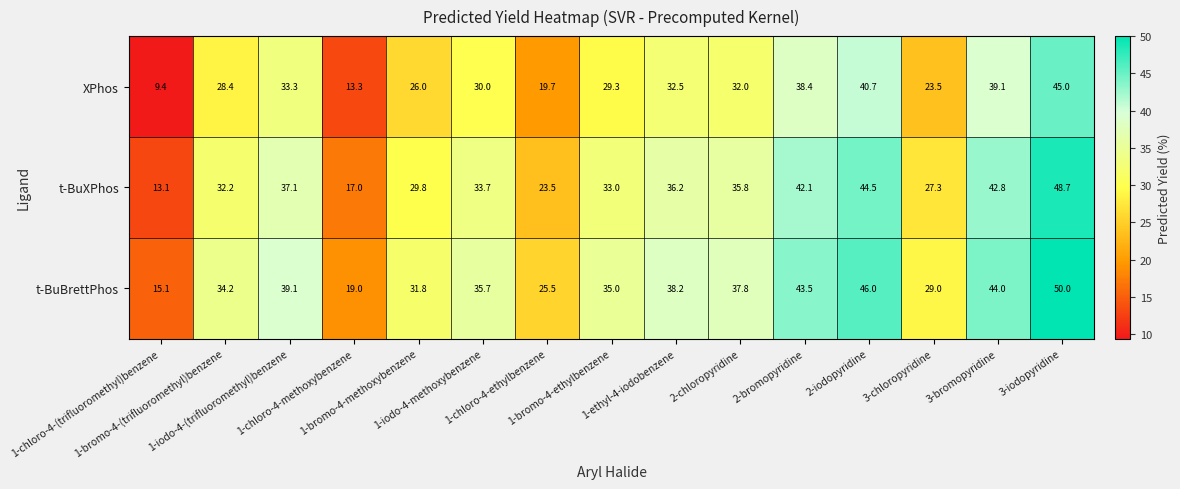

List the series in order of their peak value, lowest first.

XPhos, t-BuXPhos, t-BuBrettPhos